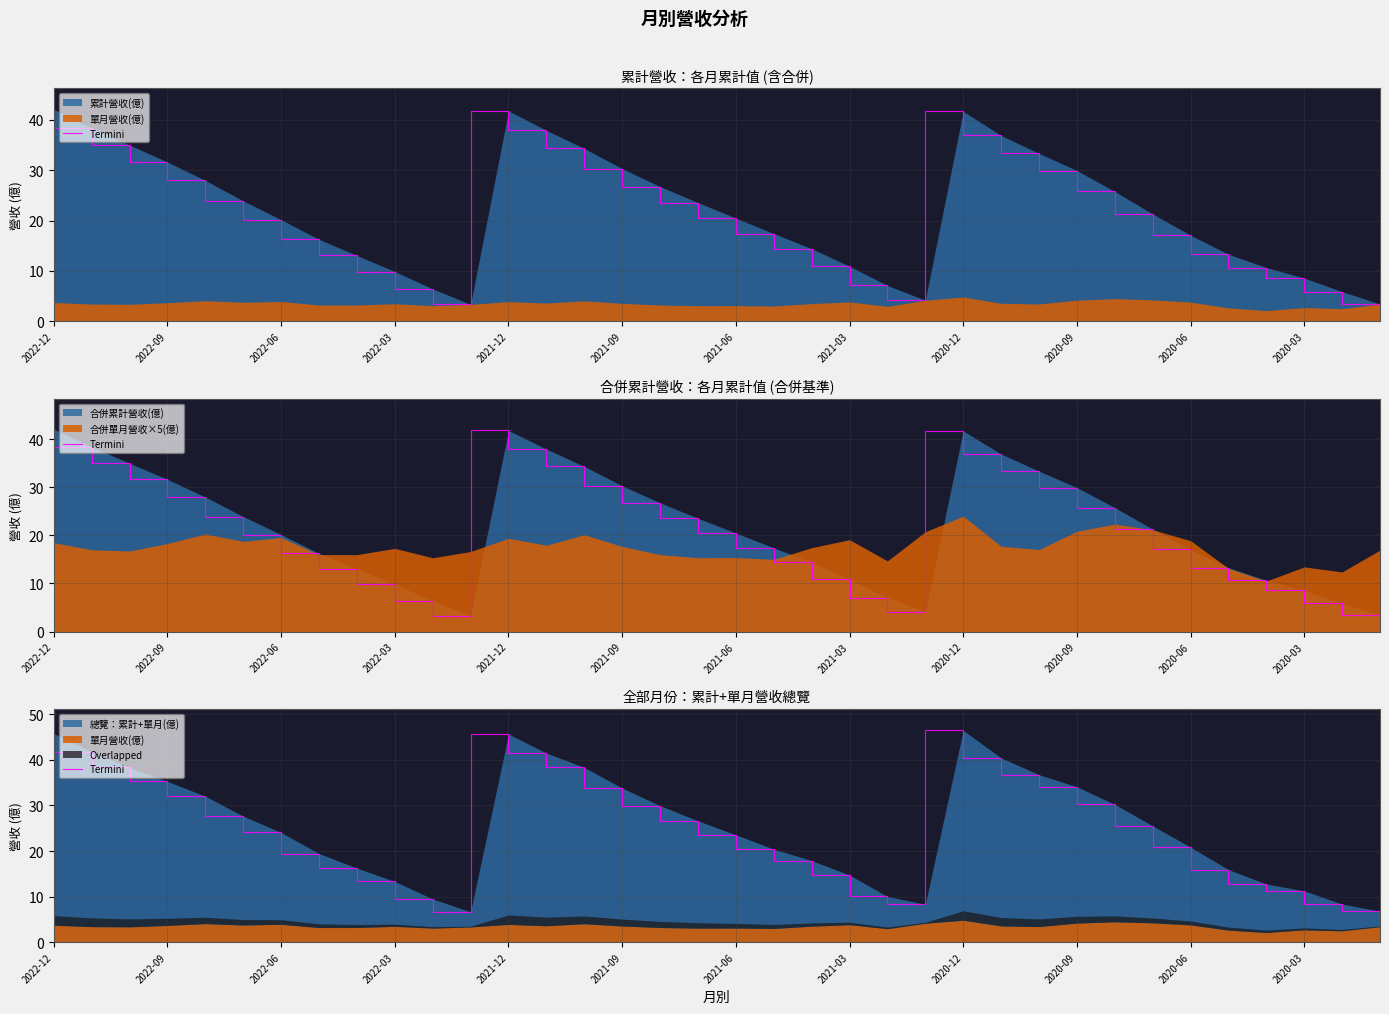

What position from the left is 35?

36